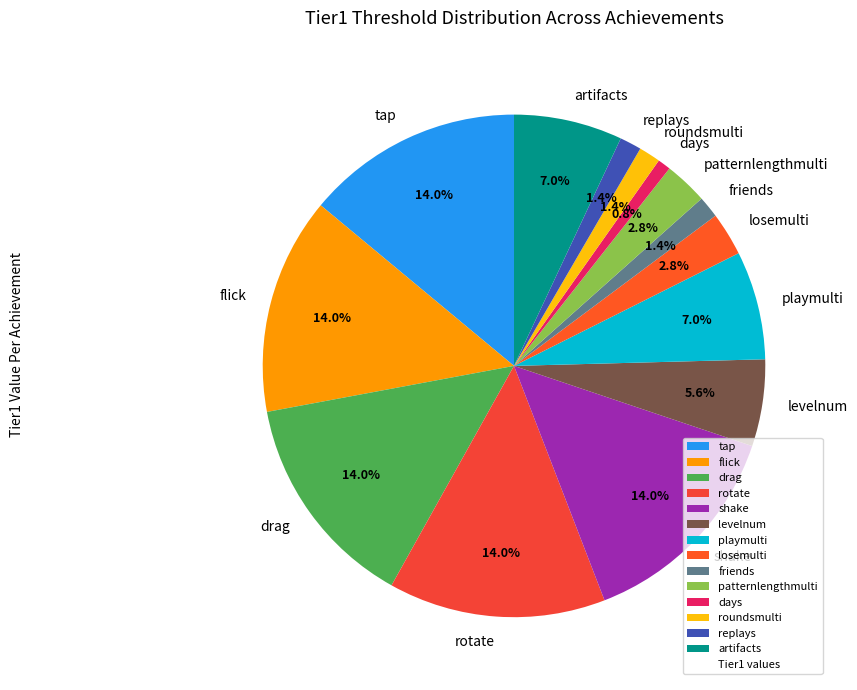

Is there a majority slice in this chart?

No